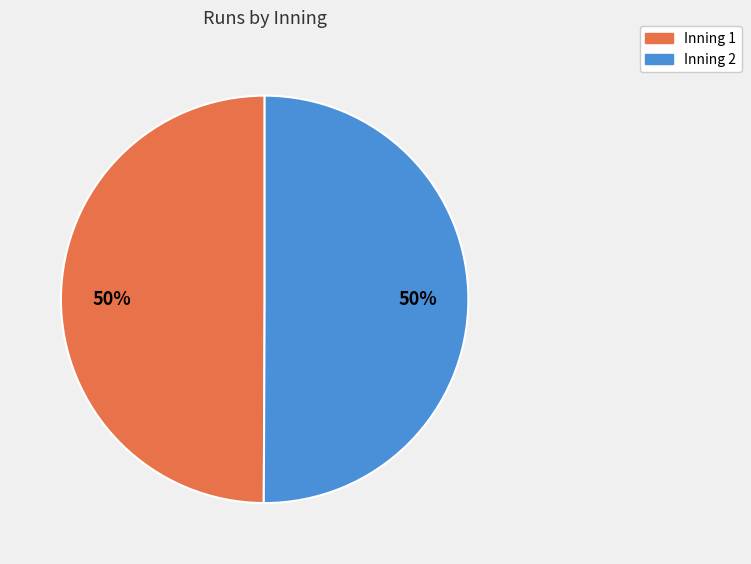

The Inning 1 slice represents 50% of the pie. True or false?

True